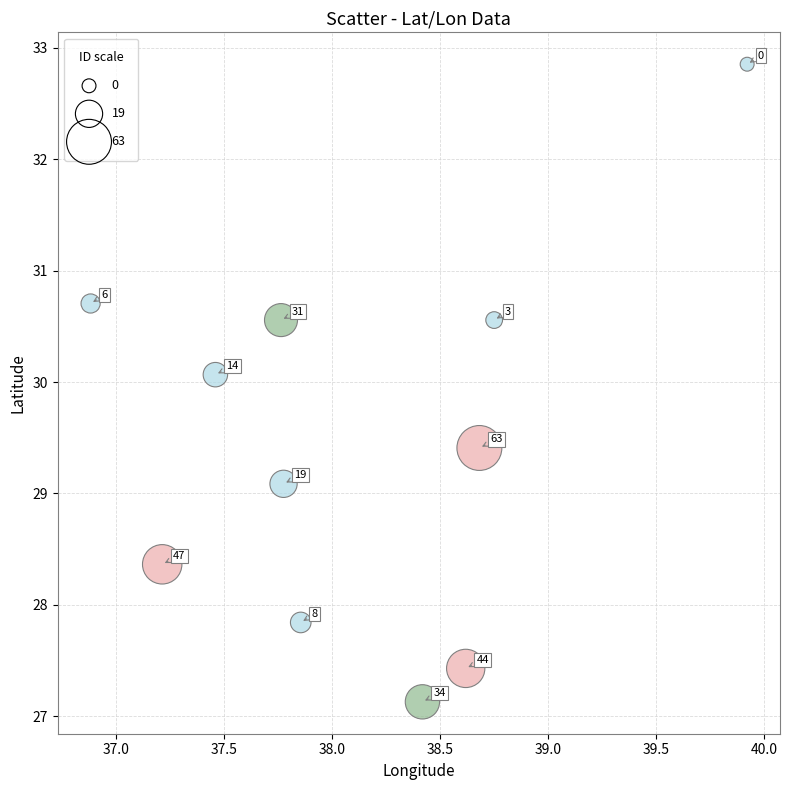

What Y value in the scatter plot is closest to 29?

29.1